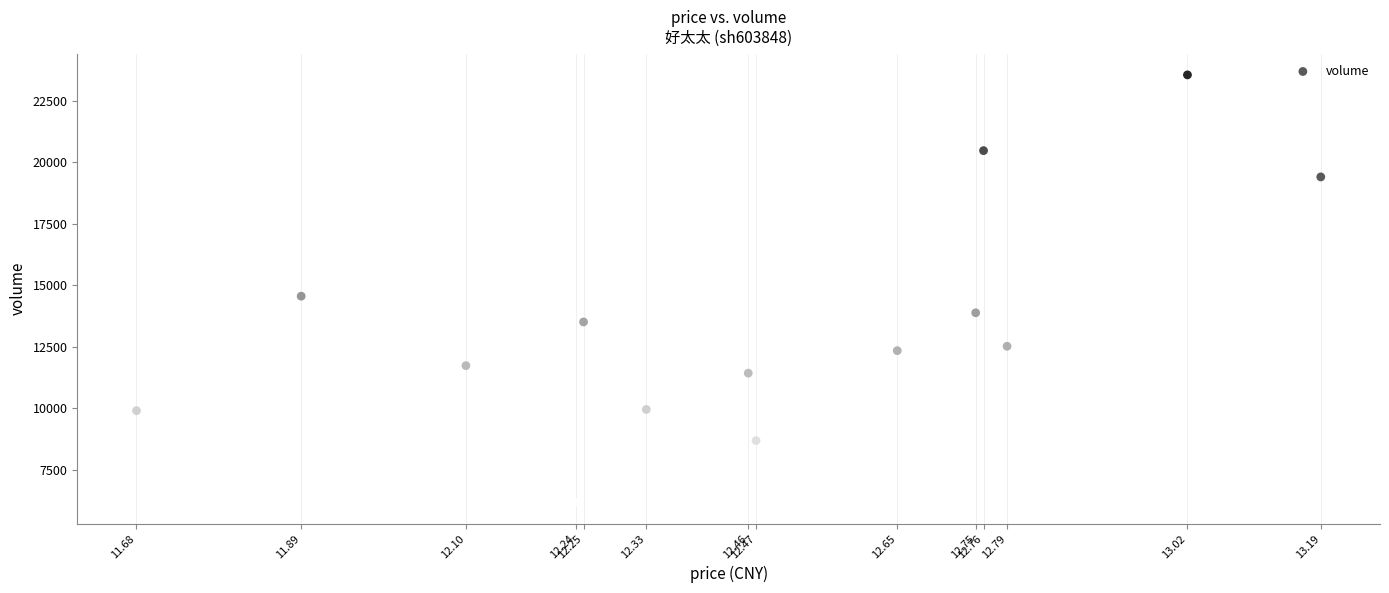

What Y value in the scatter plot is closest to 14862?

14553